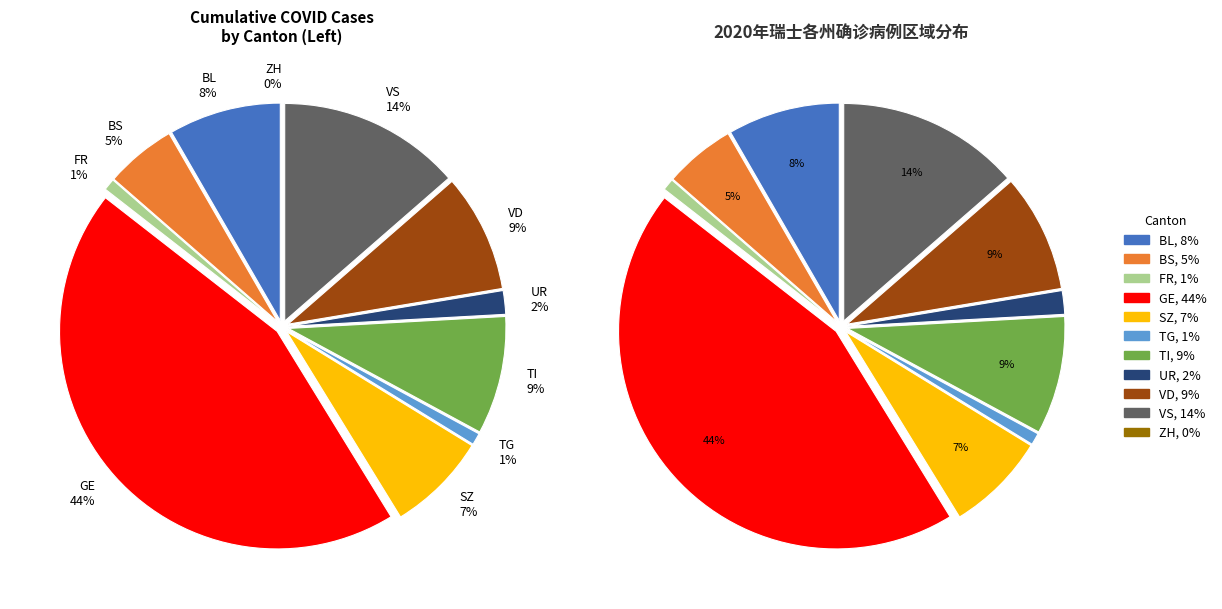

Is SZ the majority of the pie?

No